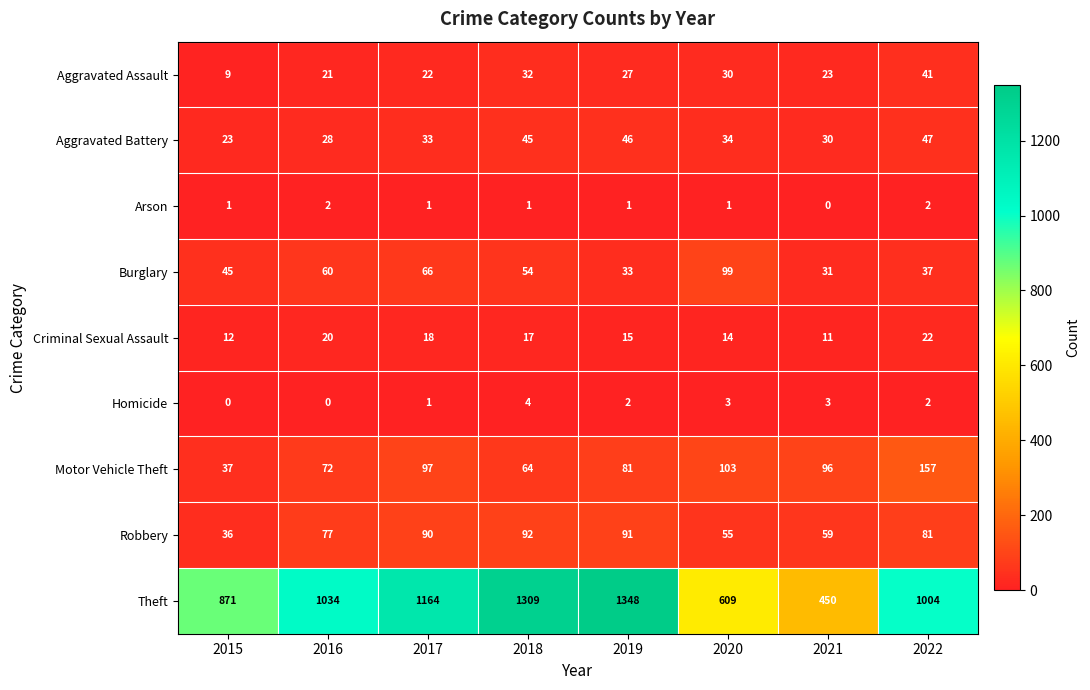

At which category is the sum across all series the highest?

2019